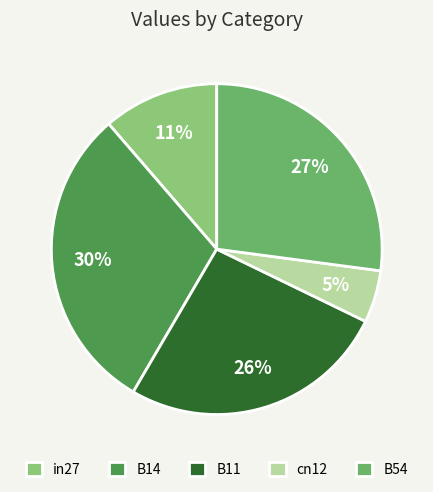

Is there any slice that represents more than half of the pie?

No